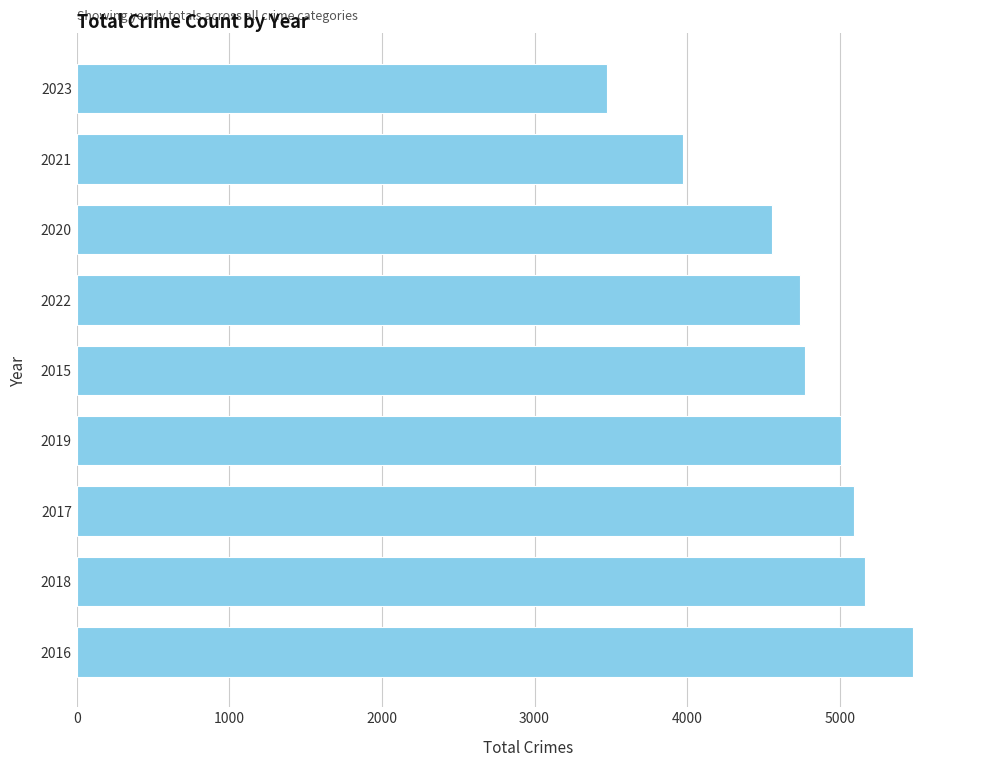

What is the average value?

4695